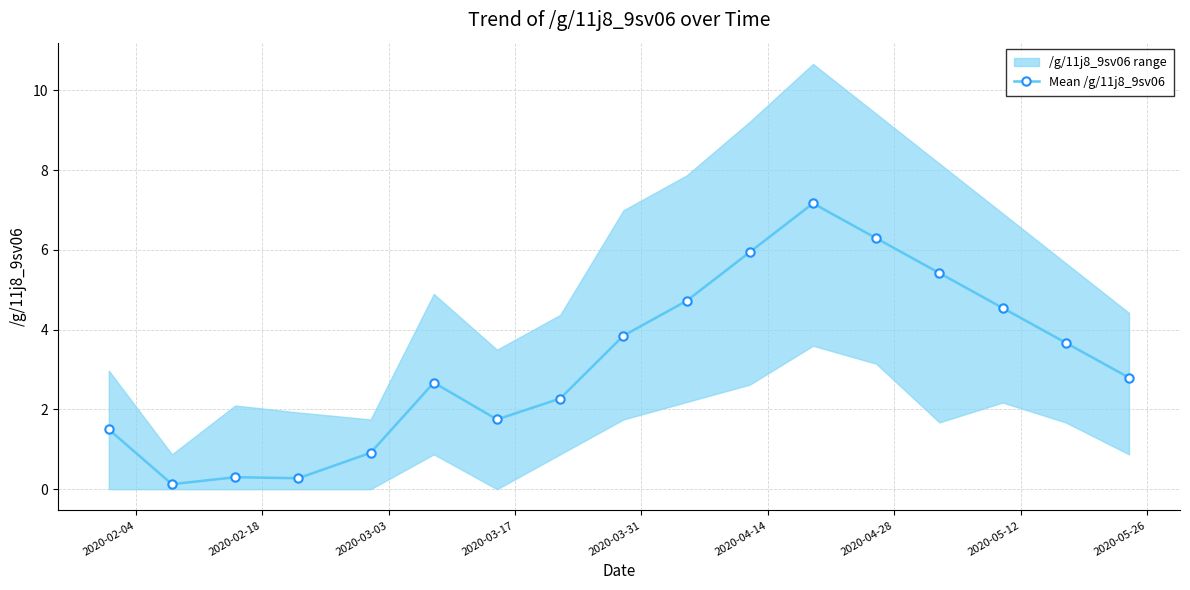

Reading right to left, transcribe all the data shown in this chart.

2.8	3.7	4.5	5.4	6.3	7.2	5.9	4.7	3.8	2.3	1.7	2.7	0.9	0.3	0.3	0.1	1.5